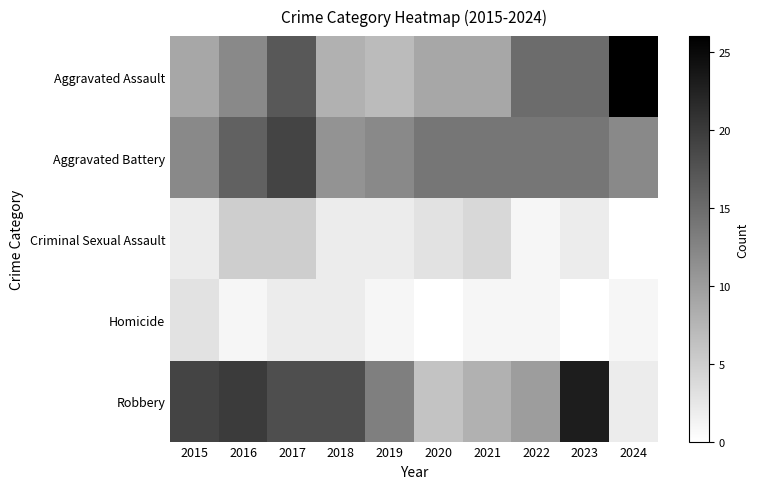

Between 2022 and 2021, which is larger?

2022